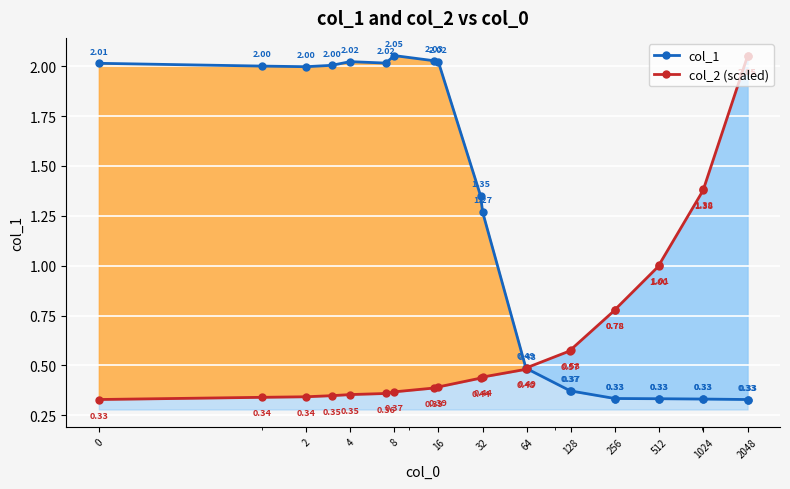

What is the minimum value shown in the chart?

0.3